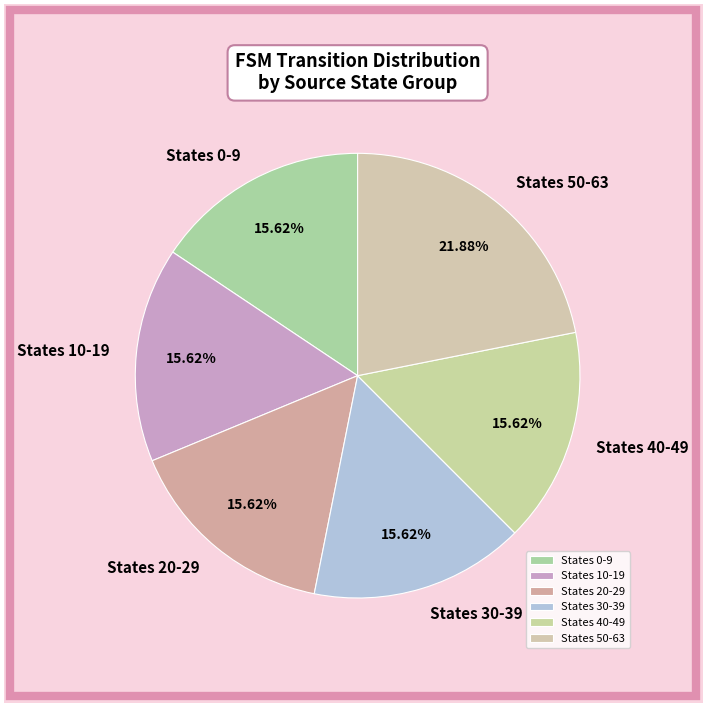

What is the ratio of the value at States 40-49 to the value at States 10-19?

1.0